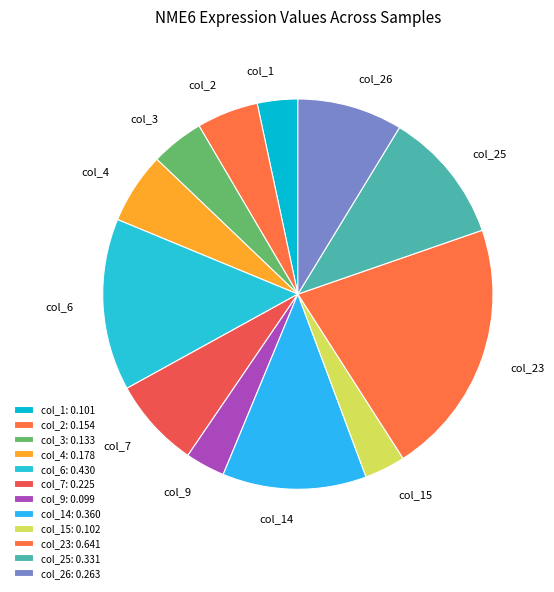

How many segments does this pie chart have?

12